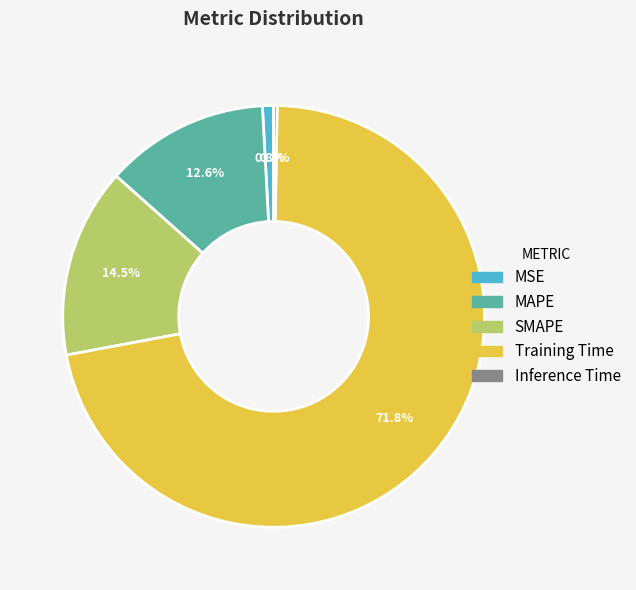

True or false: SMAPE accounts for 5% of the total.

False